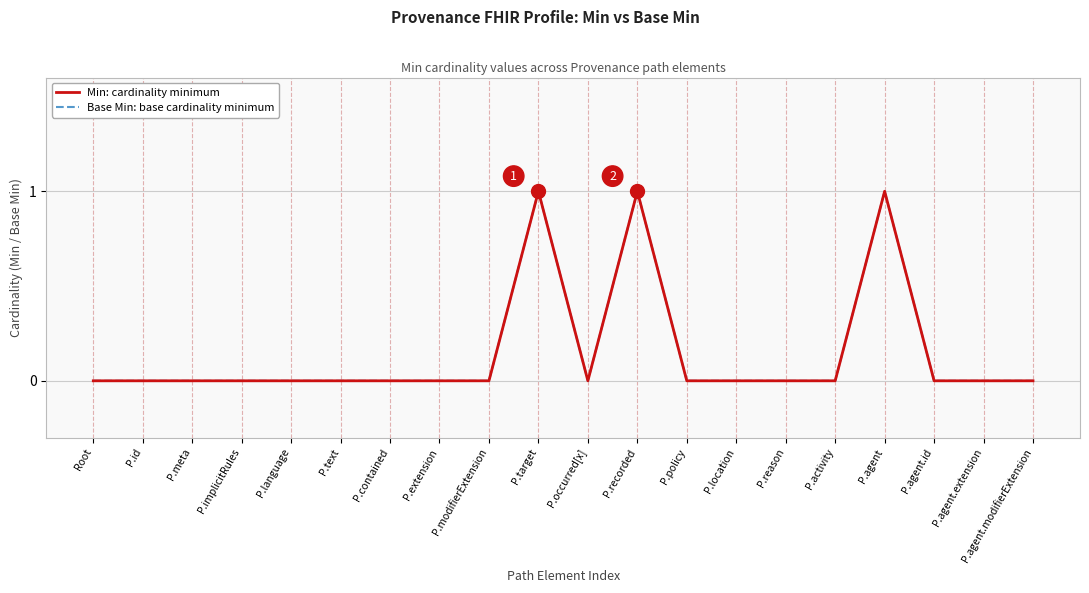

Does the chart have visible grid lines?

Yes